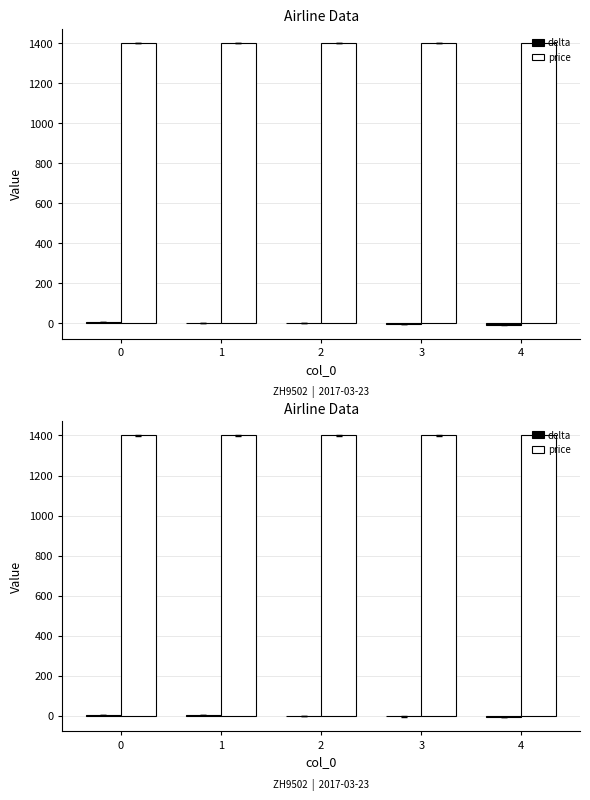

Reading left to right, what are all the values shown in this chart?

delta: 0=6	1=3	2=0	3=-3	4=-6
price: 0=1400	1=1400	2=1400	3=1400	4=1400